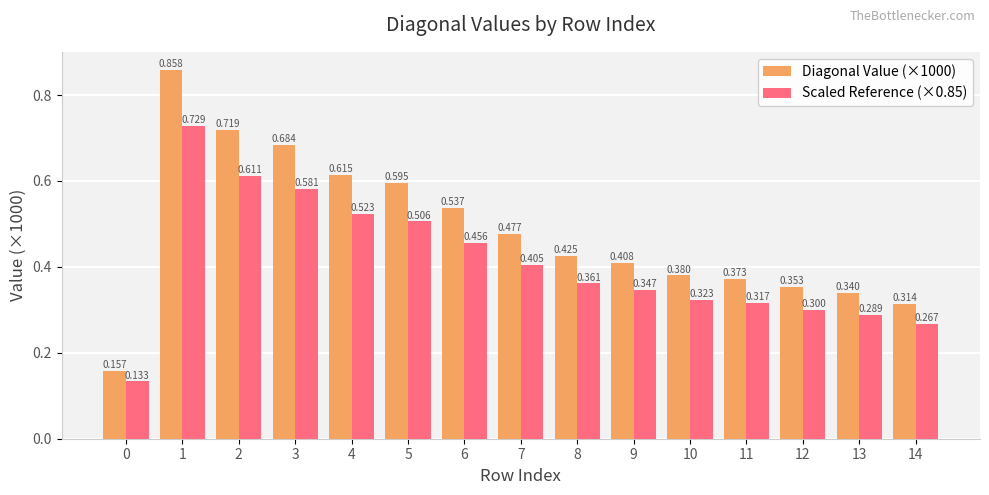

Is the value of Scaled Reference (×0.85) at 2 greater than the value of Diagonal Value (×1000) at 3?

No